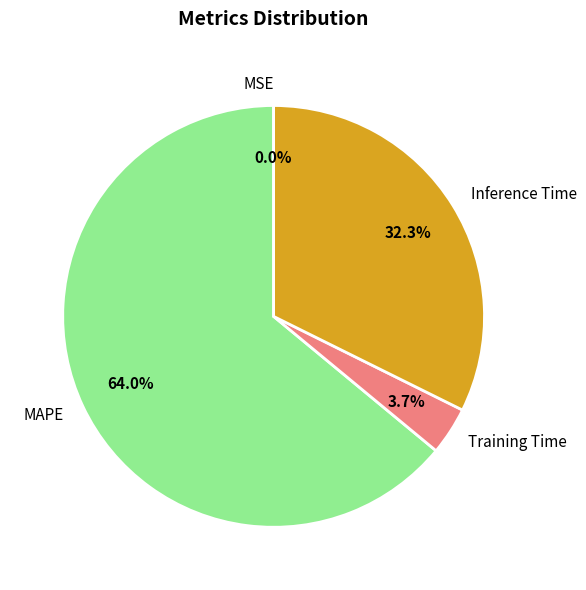

Which slice is the largest?

MAPE